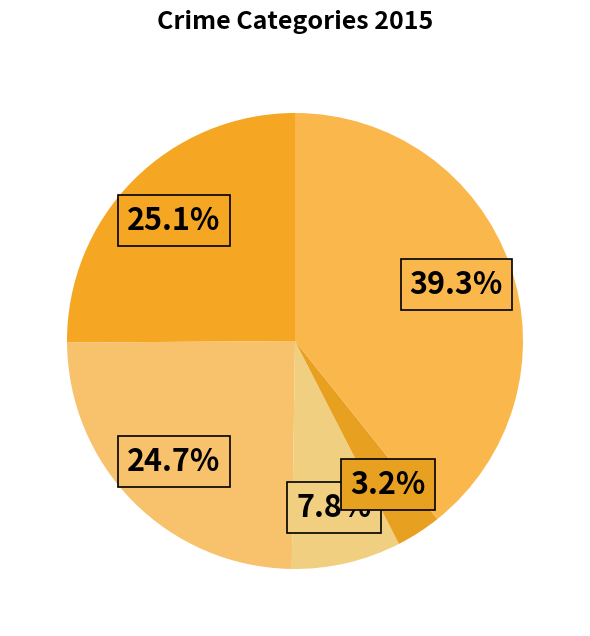

Rank the categories by value from lowest to highest.

Homicide, Criminal Sexual Assault, Aggravated Battery, Aggravated Assault, Robbery